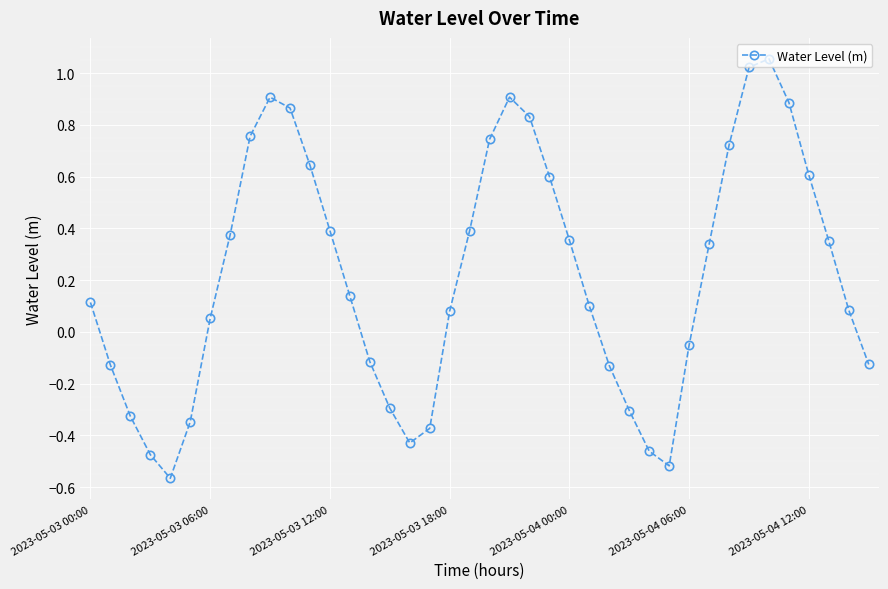

What is the difference between the second highest and second lowest values?

1.5